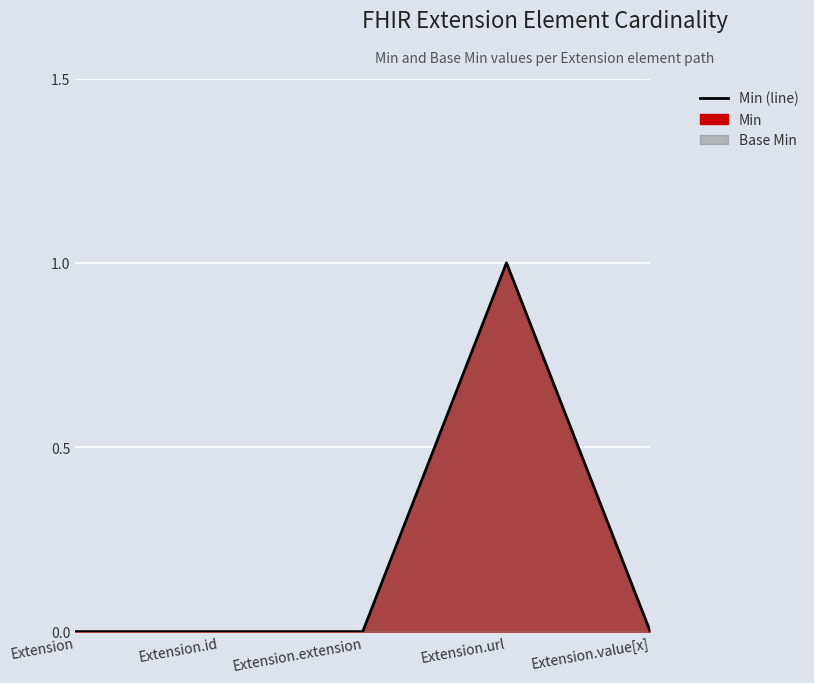

How many points are higher than both their immediate neighbors (excluding endpoints)?

1